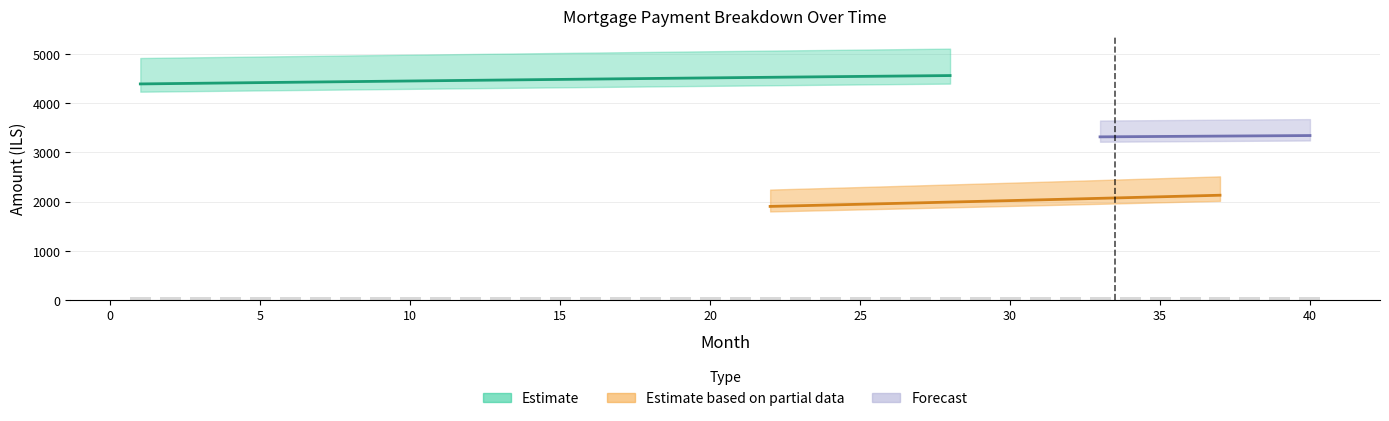

How many series are shown in this chart?

3